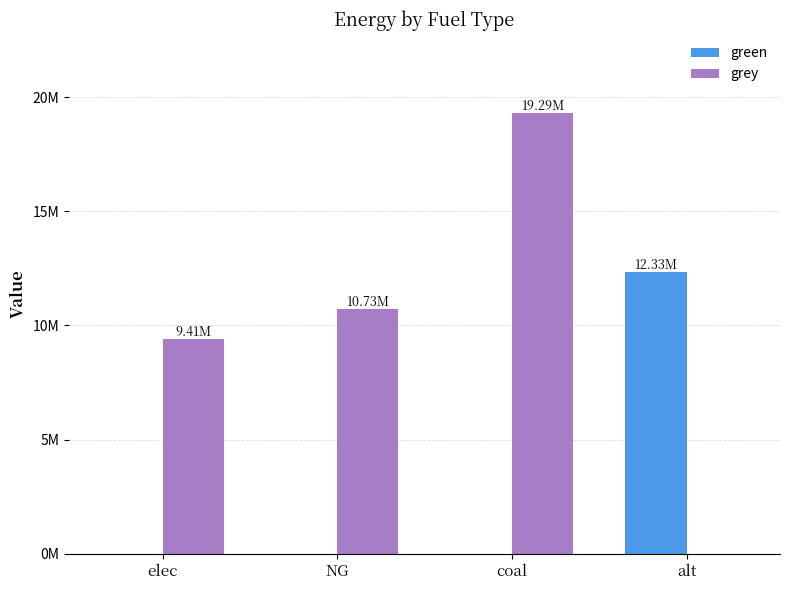

Are the bars grouped side by side (vs. stacked)?

Yes